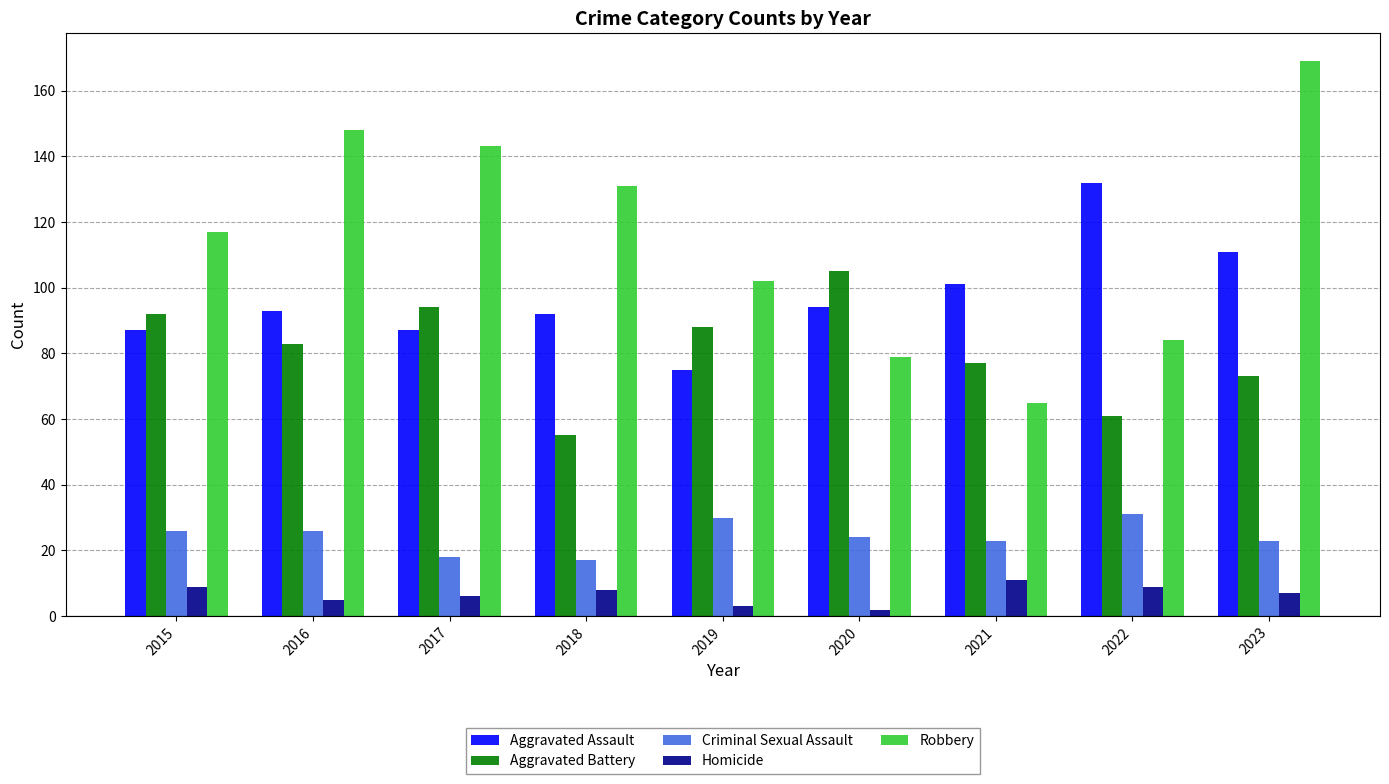

Is it true that Criminal Sexual Assault equals 52 at 2022?

False